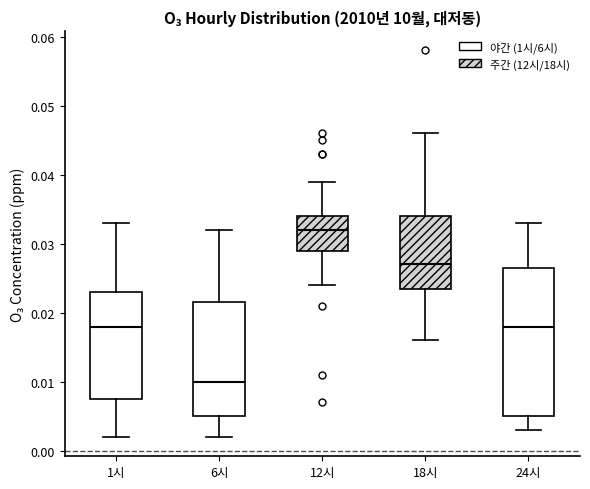

Which box is the tallest, from its lower edge to its upper edge?

24시